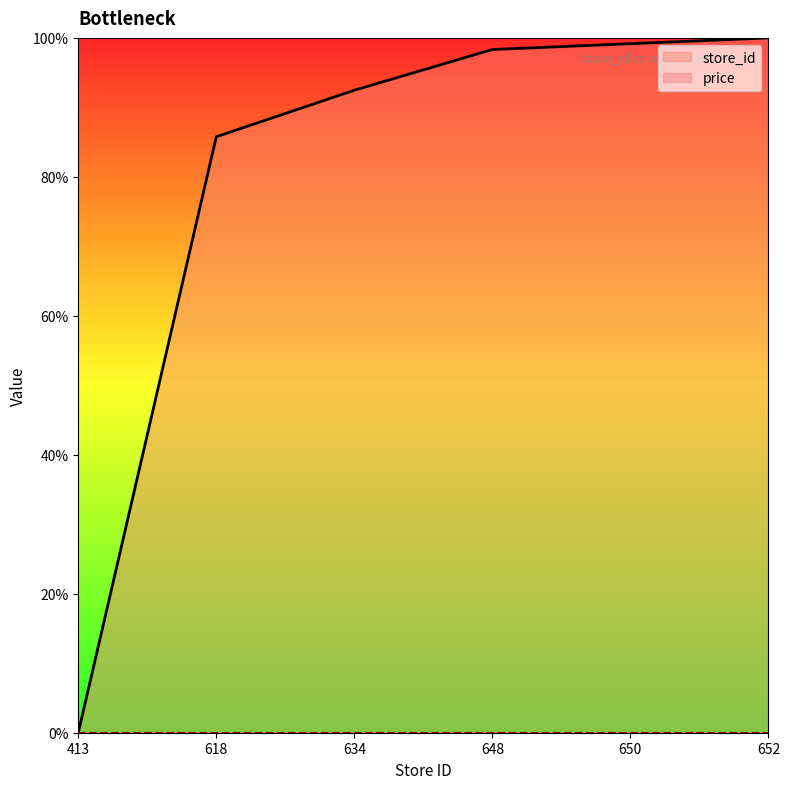

Reading left to right, extract all data points from this chart.

0.0	0.9	0.9	1.0	1.0	1.0